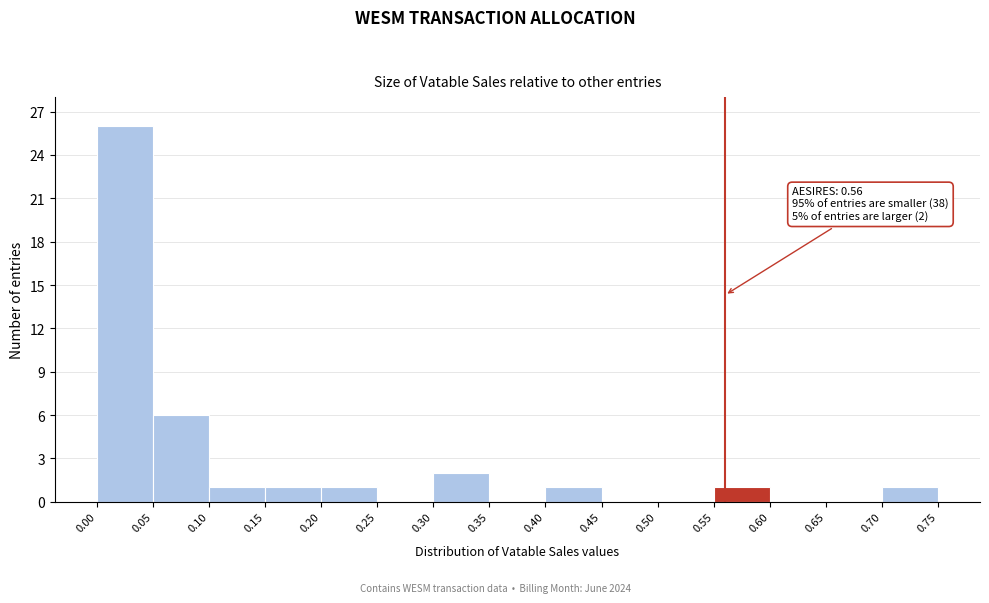

Which range on the x-axis has the tallest bar?

0.00 to 0.05